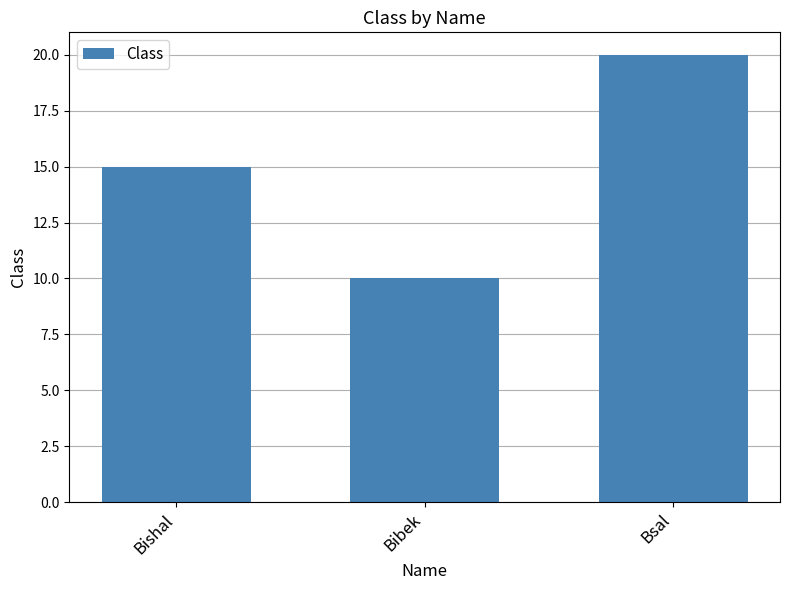

Rank the categories by value from lowest to highest.

Bibek, Bishal, Bsal